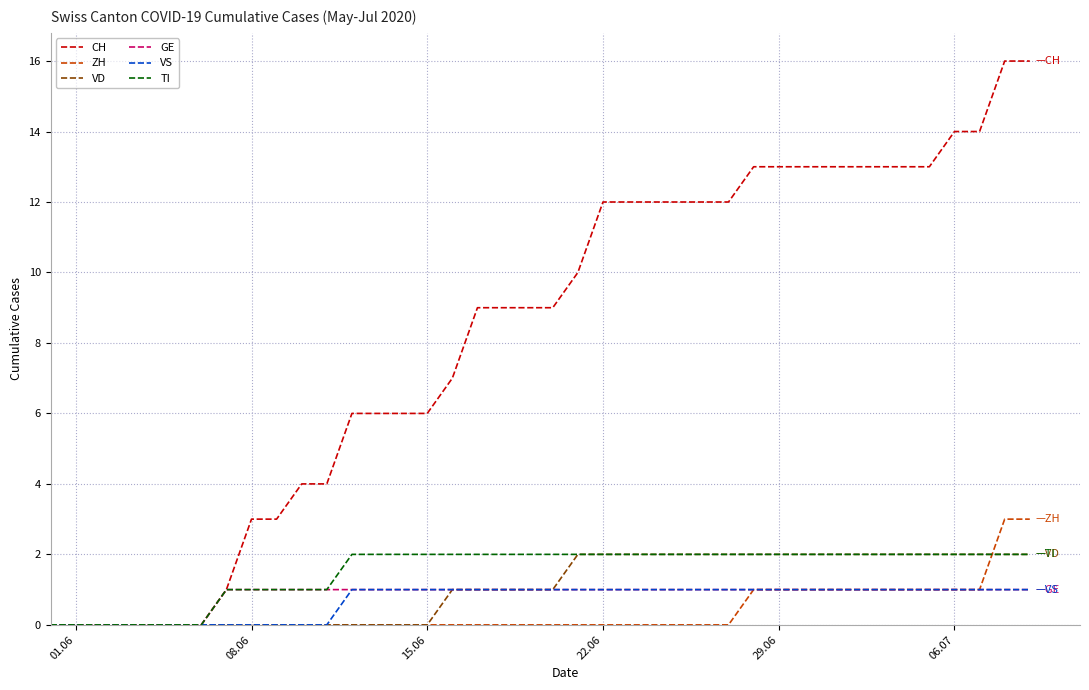

Which series has the widest spread of values?

CH